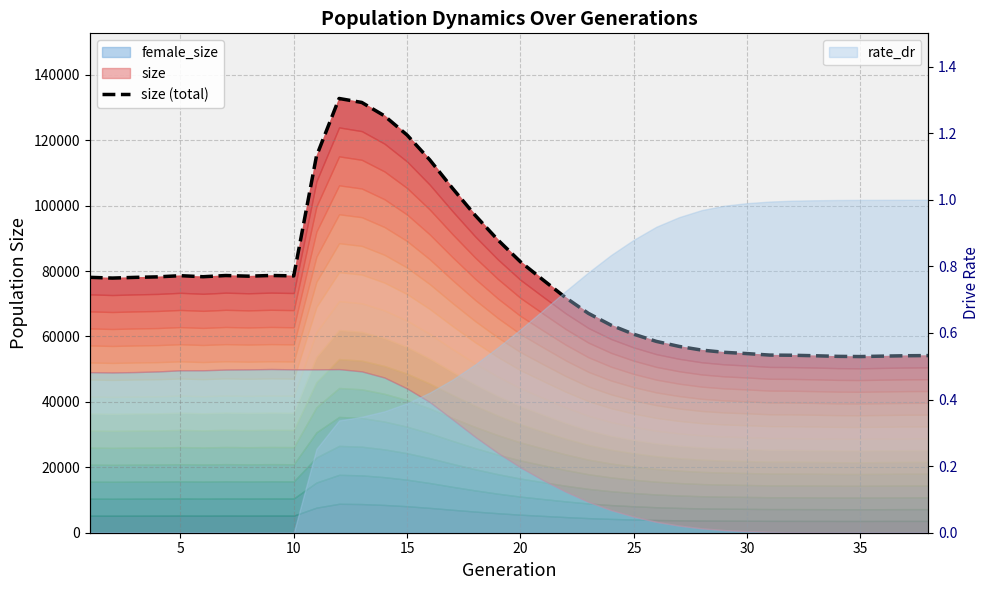

What is the maximum value shown in the chart?

132773